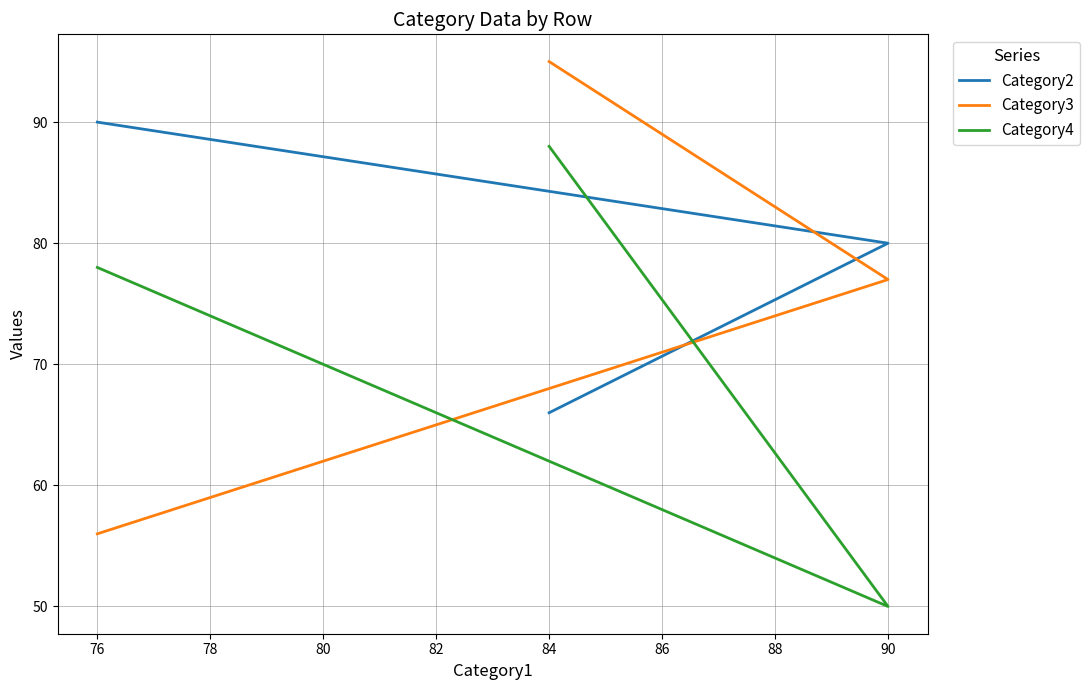

How many series are shown in this chart?

3